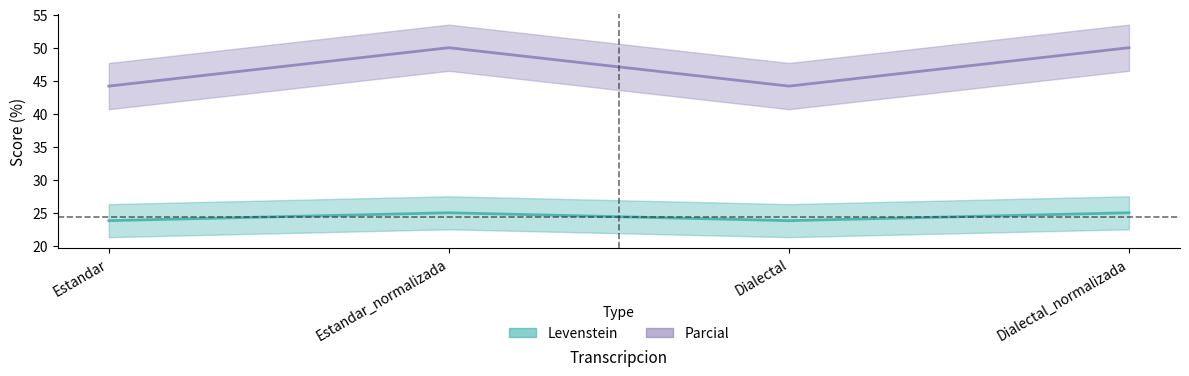

Is the value of Levenstein at Dialectal greater than the value of Parcial at Estandar?

No